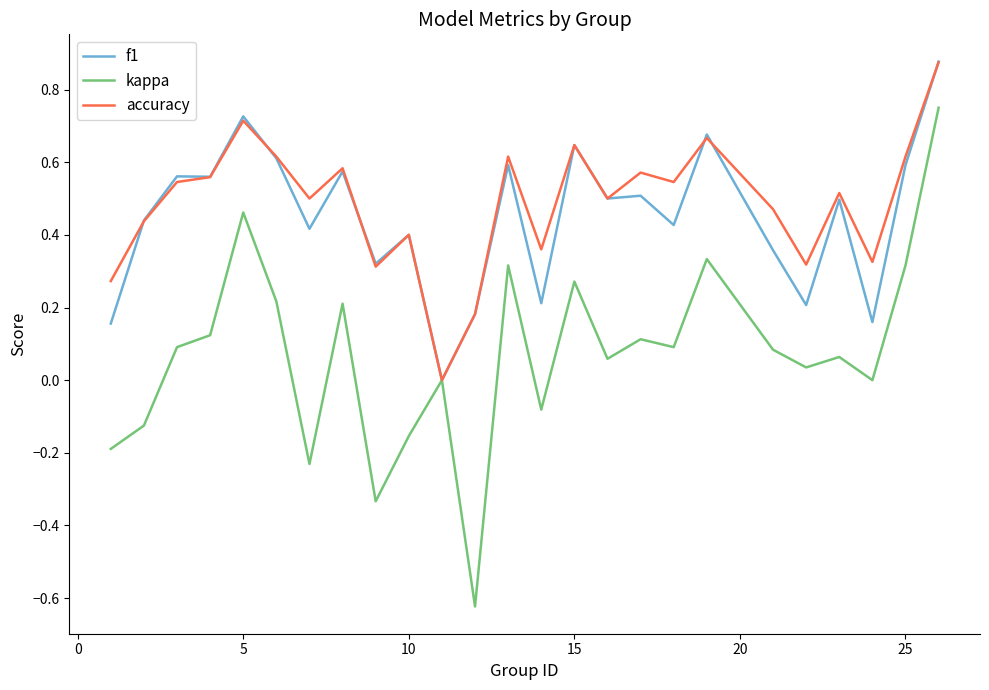

How many series are shown in this chart?

3